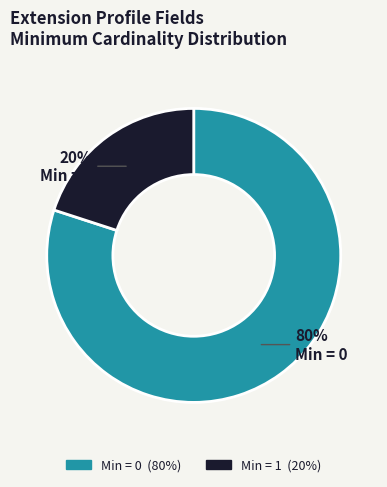

True or false: Min = 0 accounts for 93% of the total.

False